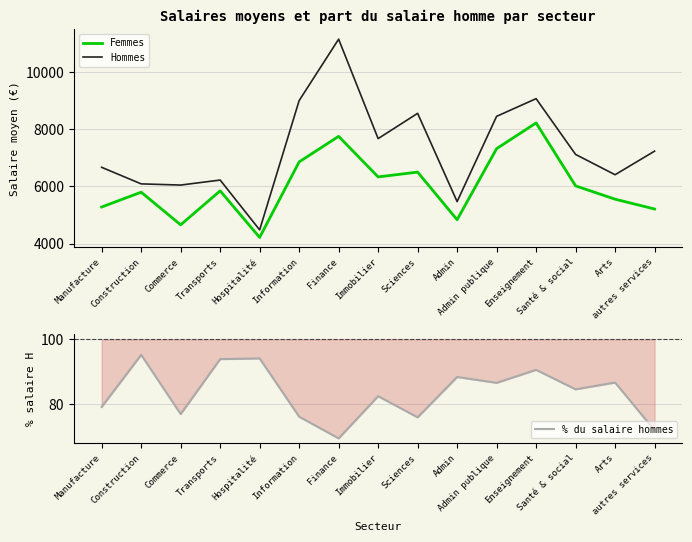

Where is the first local maximum for Femmes?

Construction